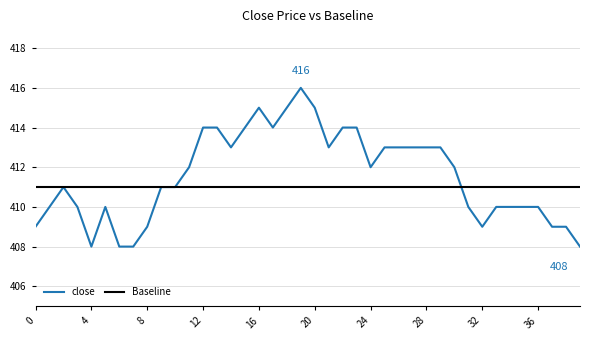

Reading right to left, list all the values displayed in this chart.

close: 408	409	409	410	410	410	410	409	410	412	413	413	413	413	413	412	414	414	413	415	416	415	414	415	414	413	414	414	412	411	411	409	408	408	410	408	410	411	410	409
Baseline: 411	411	411	411	411	411	411	411	411	411	411	411	411	411	411	411	411	411	411	411	411	411	411	411	411	411	411	411	411	411	411	411	411	411	411	411	411	411	411	411